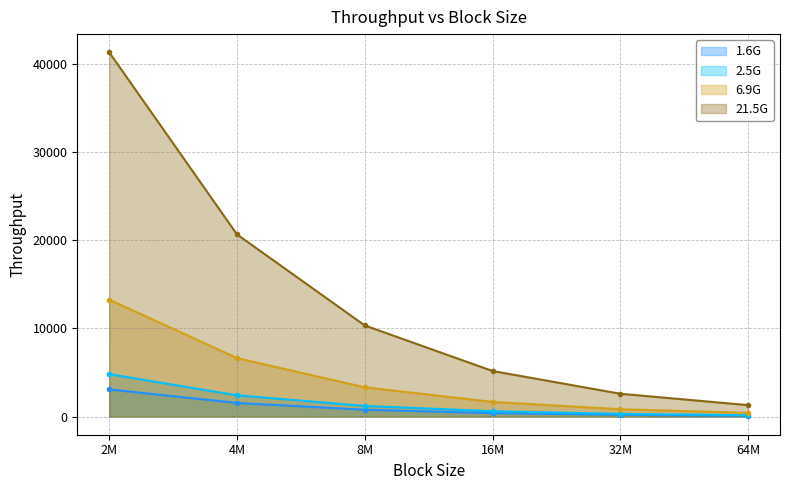

Where does the 2.5G series first go above 1200?

2M